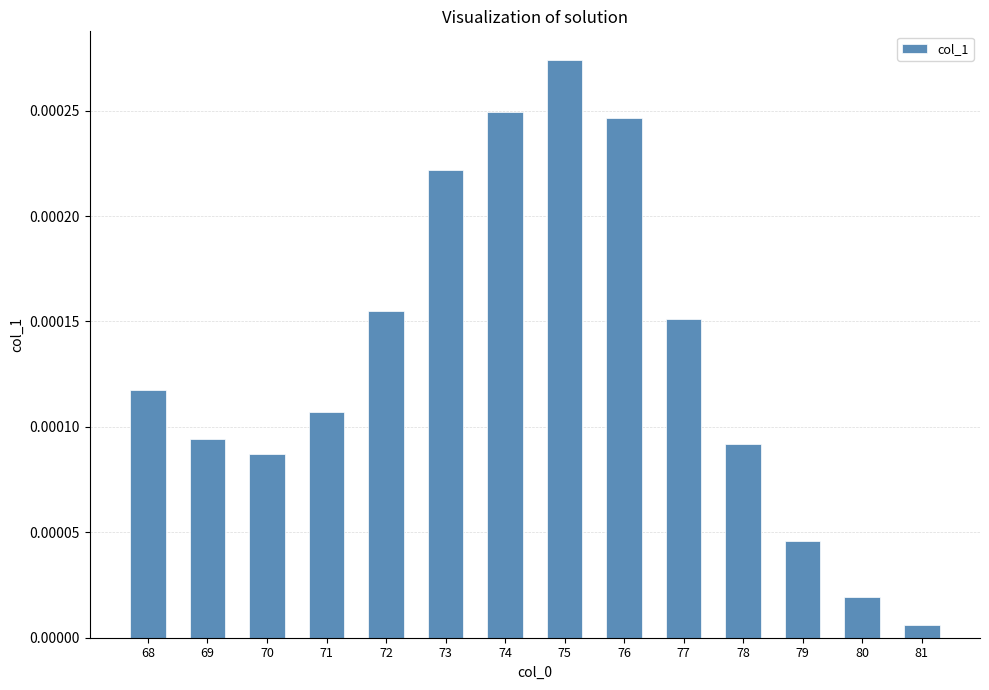

Between 78 and 71, which is larger?

71